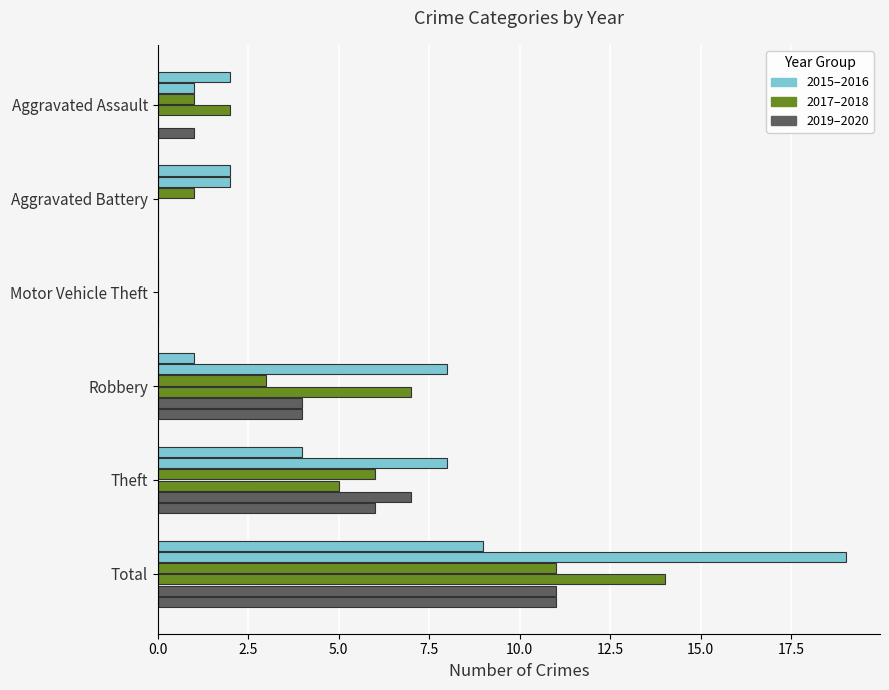

Between Total and Theft, which is larger?

Total